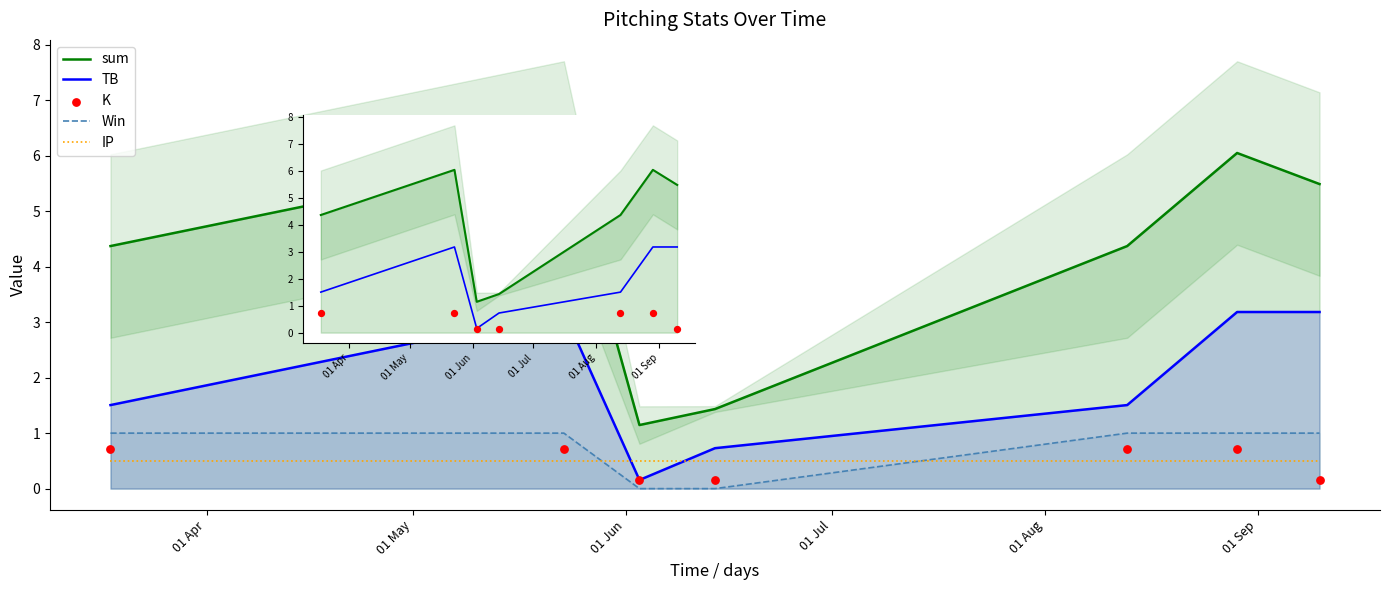

Which series reaches the minimum Y coordinate?

Win